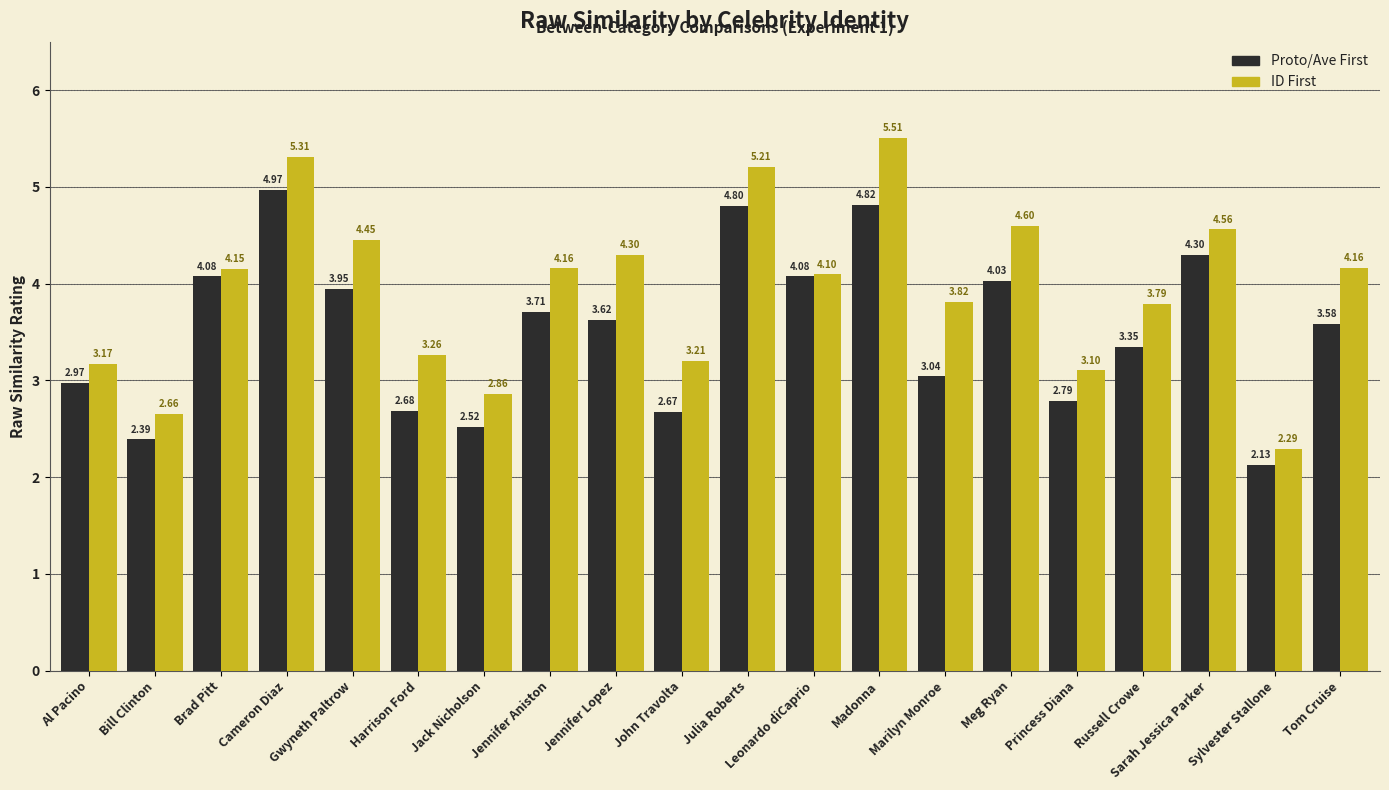

What is the spread (max minus min) of values at Madonna?

0.7